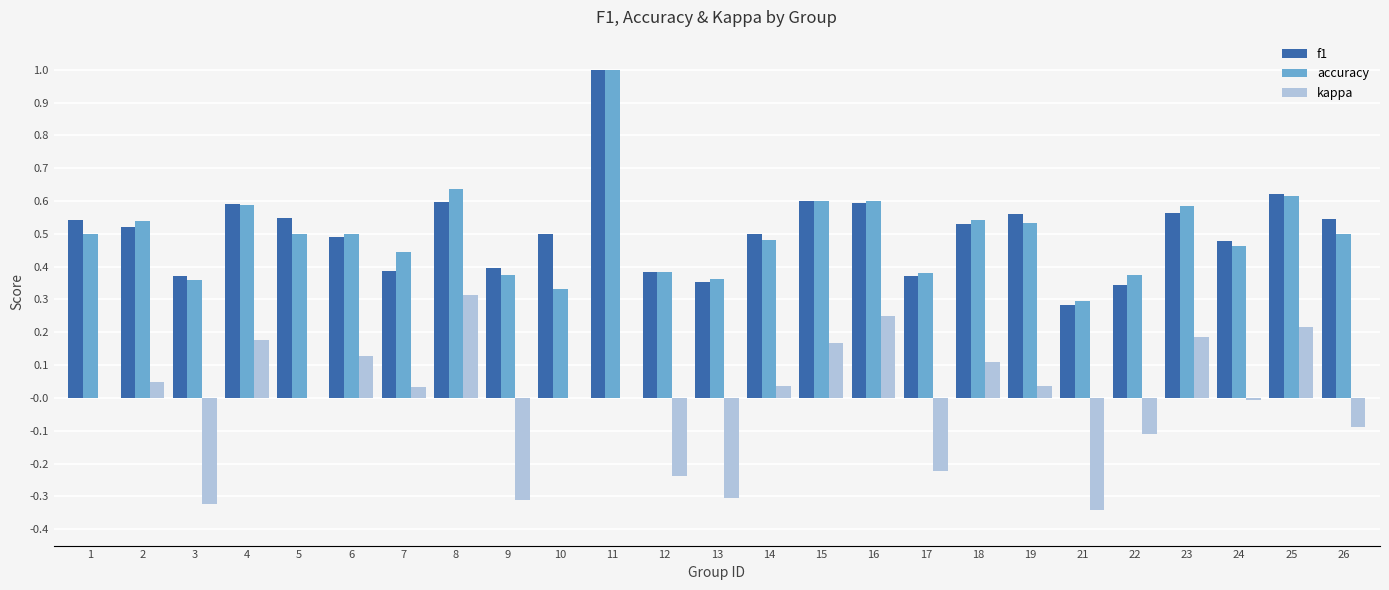

Which category has the highest value across all series?

11